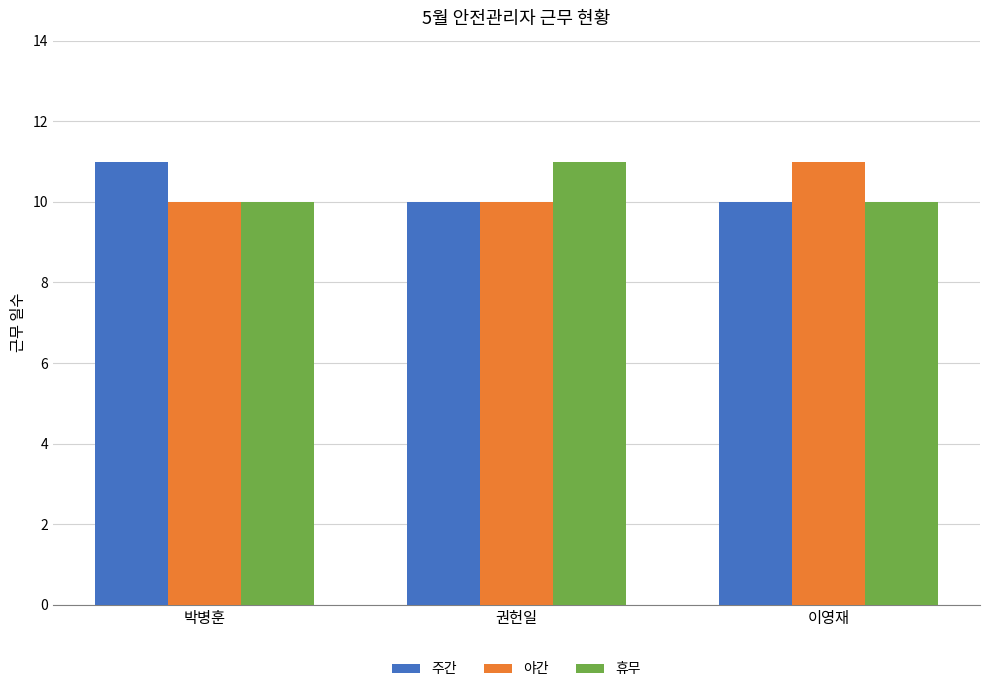

What is the average value of the 주간 series?

10